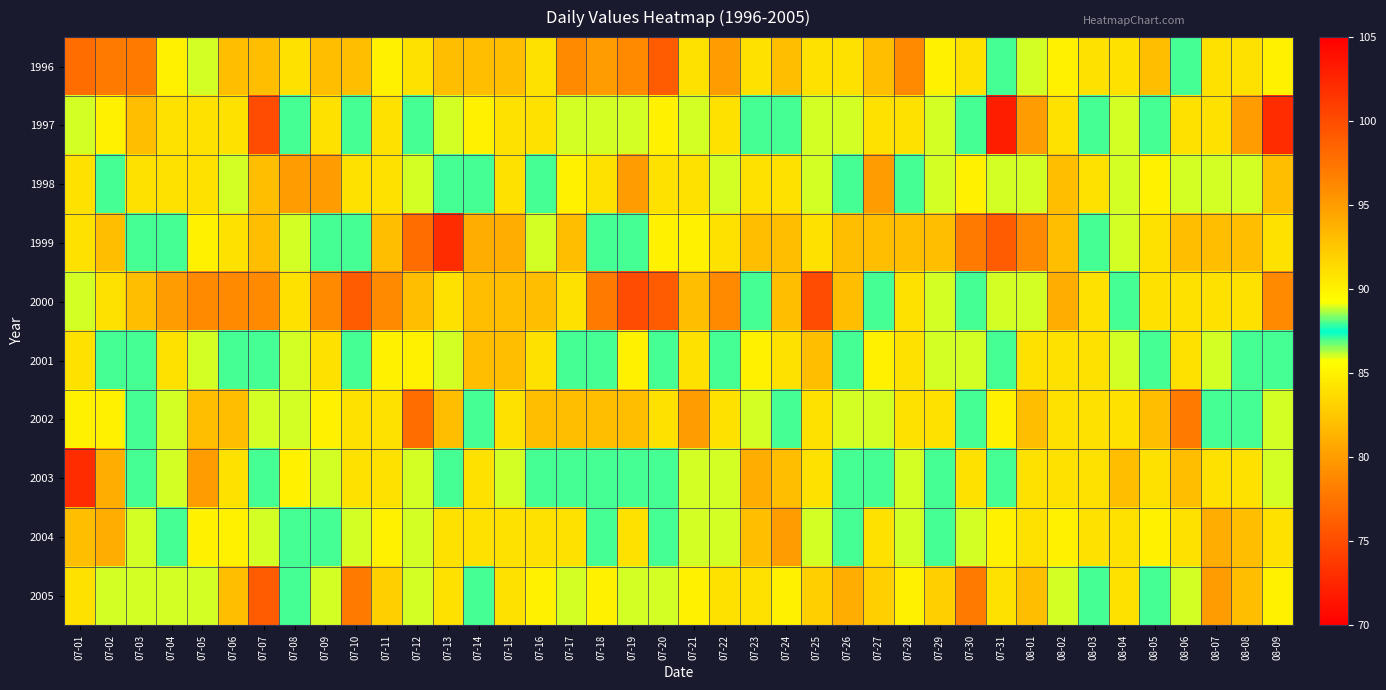

How many data points does each series have?

40